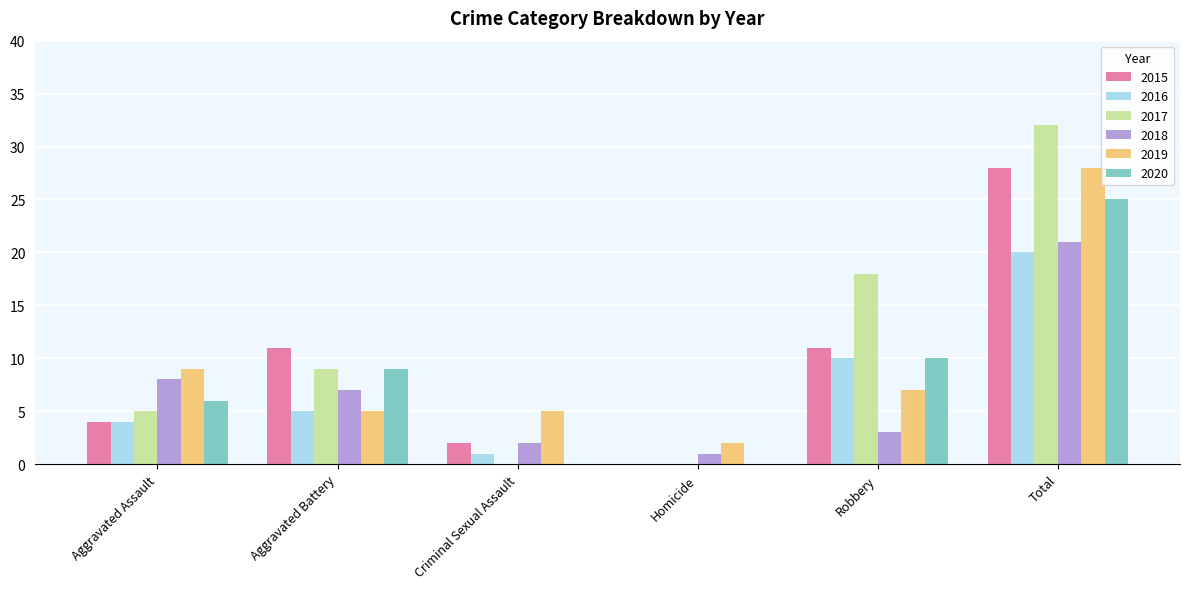

How many data points does each series have?

6